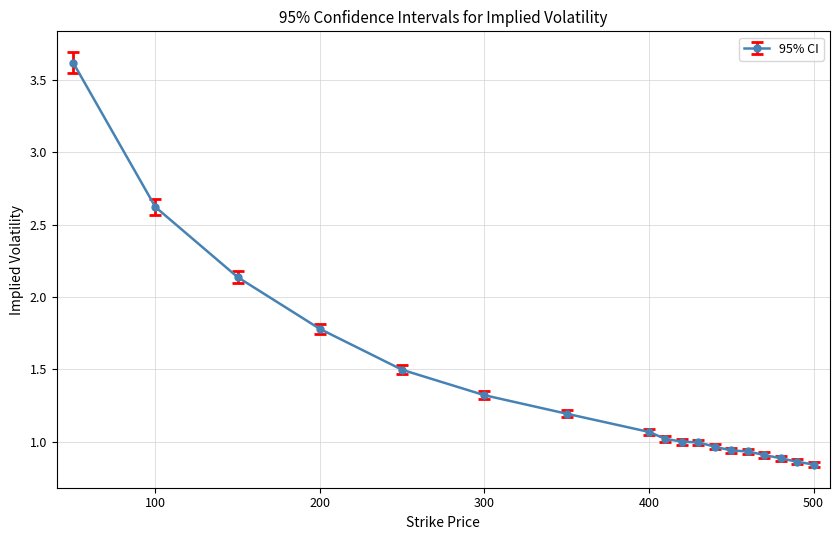

What is the difference between the maximum and minimum values?

2.8